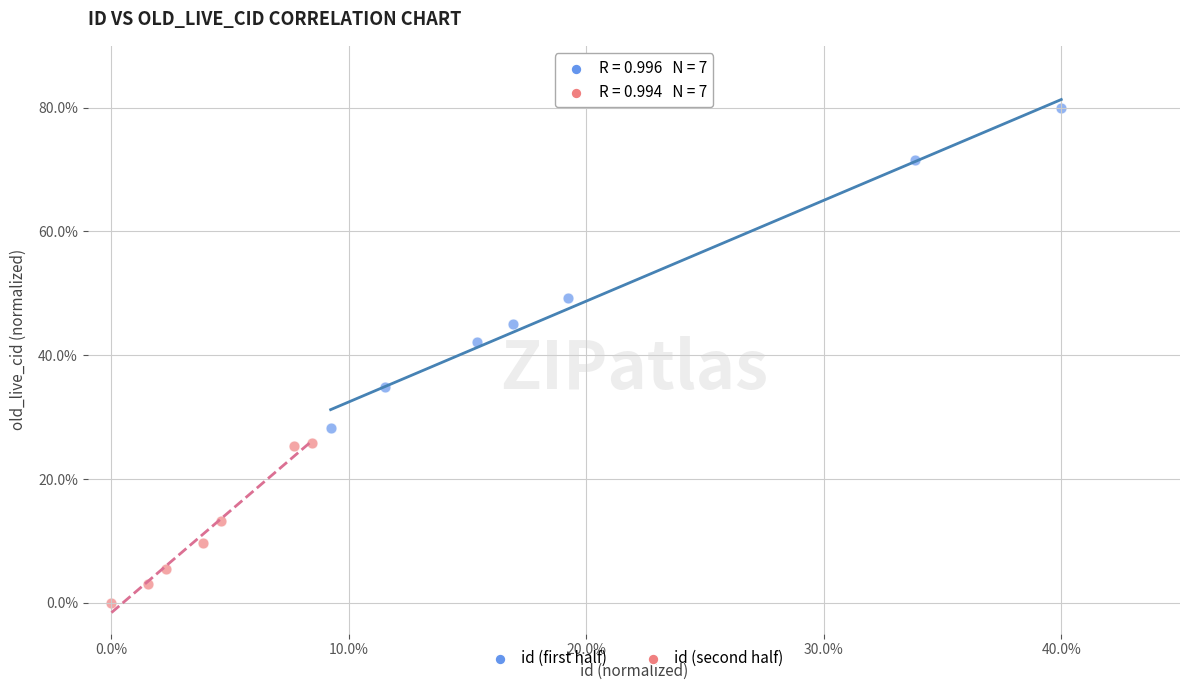

What are all the series names shown in the legend?

id (first half), id (second half)